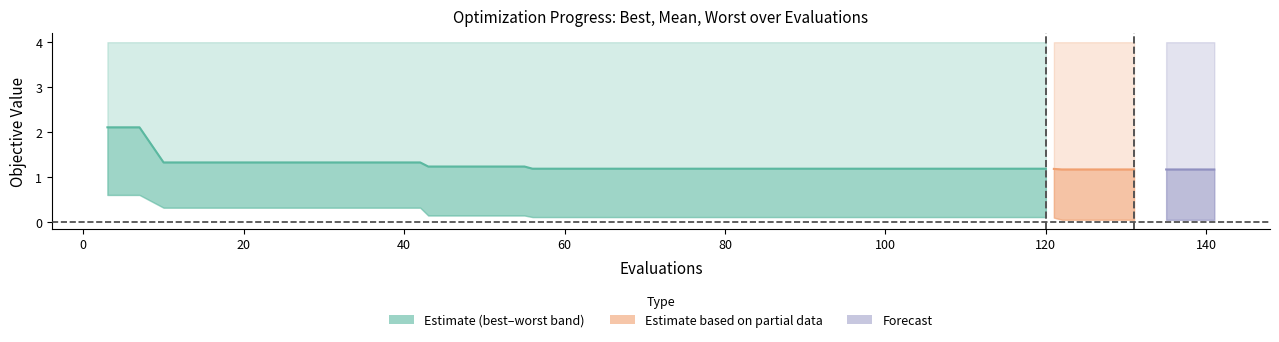

Does the chart have visible grid lines?

No